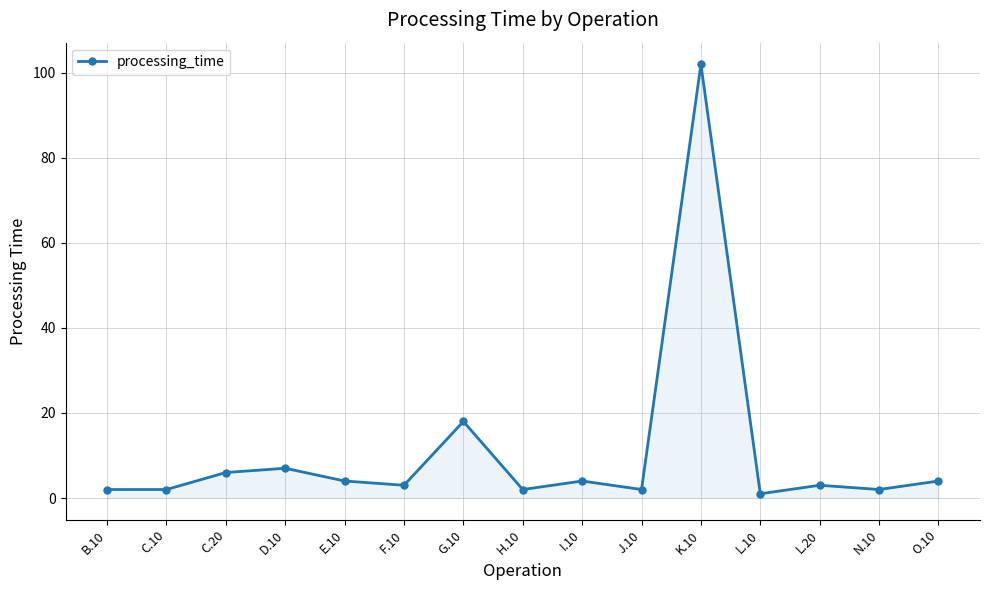

Does the chart have visible grid lines?

Yes